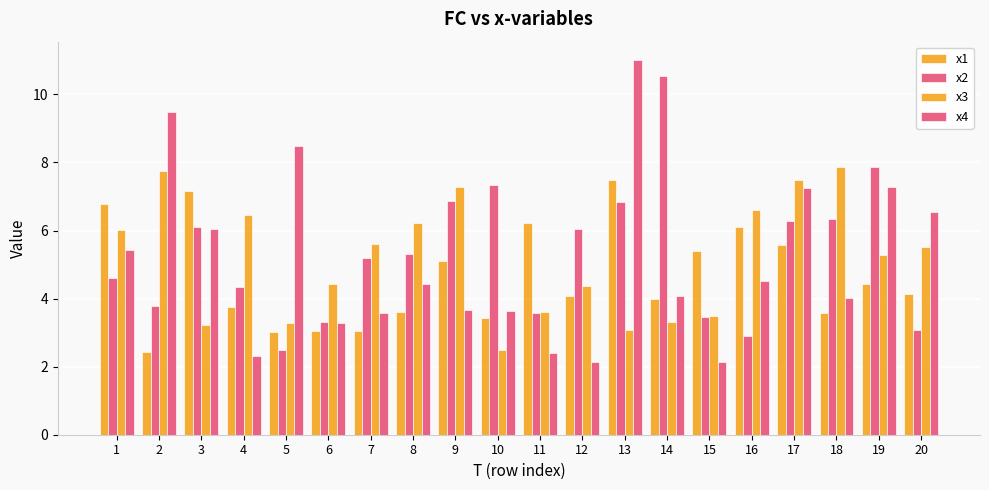

How many categories are shown in the chart?

20